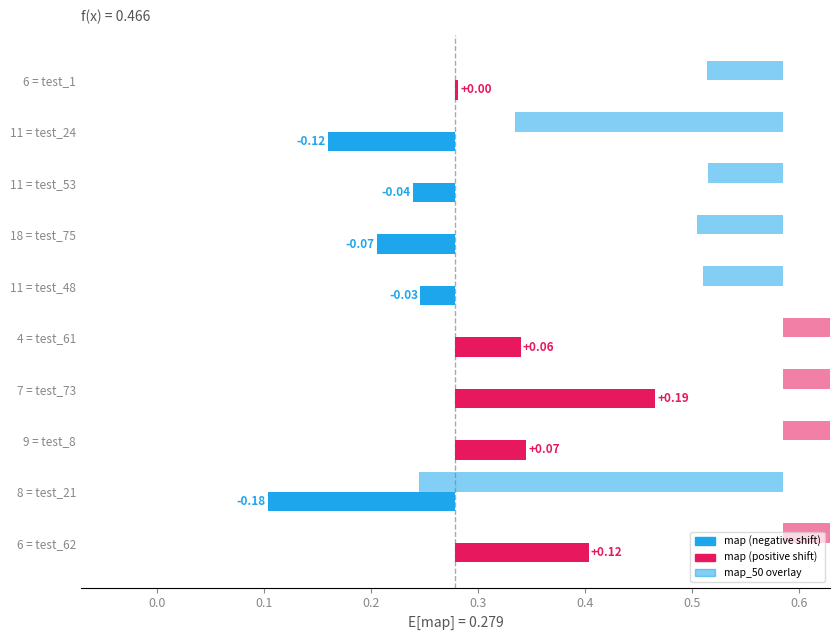

What is the label of the 6th bar from the left?

test_61